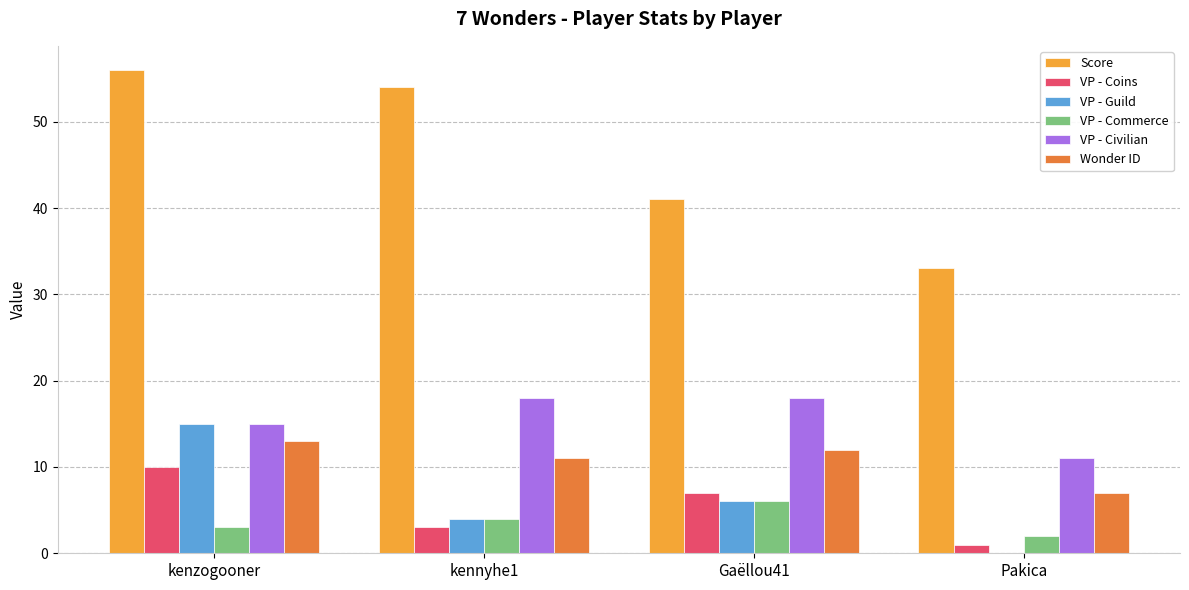

What are all the series names shown in the legend?

Score, VP - Coins, VP - Guild, VP - Commerce, VP - Civilian, Wonder ID